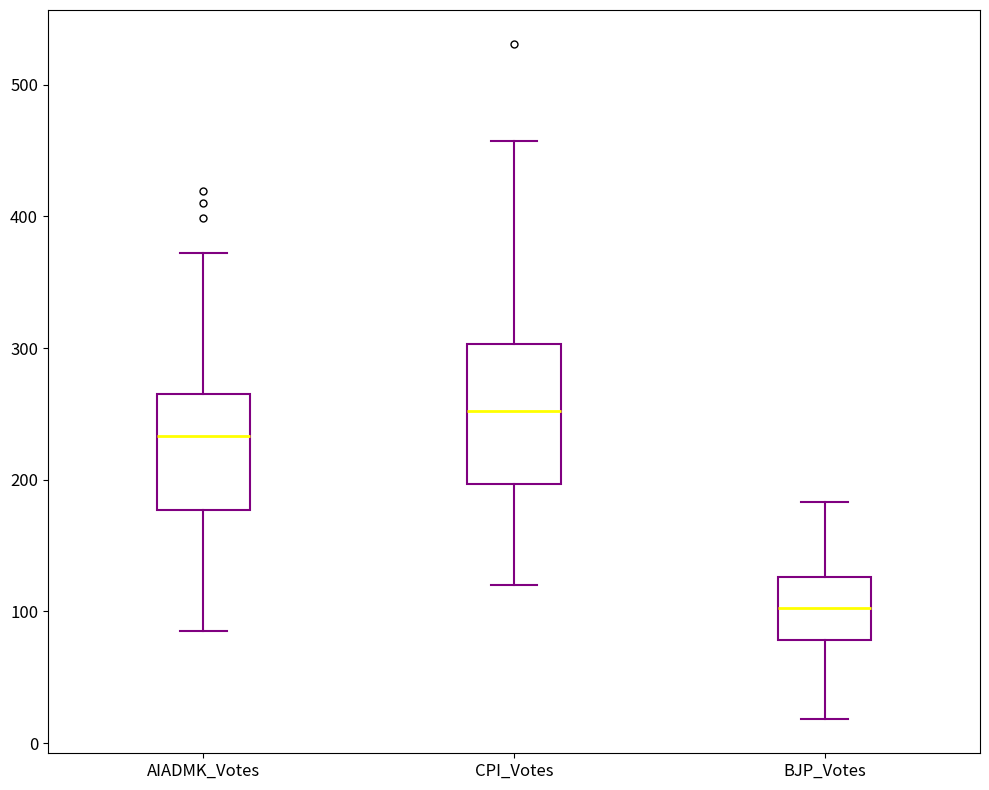

Reading left to right, transcribe this box plot: for each box, give where its median line is, the range the box spans, and where its two whiskers end, as read against the y-axis. The values are not printed on the chart, so give them approximately, as read against the axis.

AIADMK_Votes: median 230, box 180 to 270, whiskers 90 to 370
CPI_Votes: median 250, box 200 to 300, whiskers 120 to 460
BJP_Votes: median 100, box 80 to 130, whiskers 20 to 180